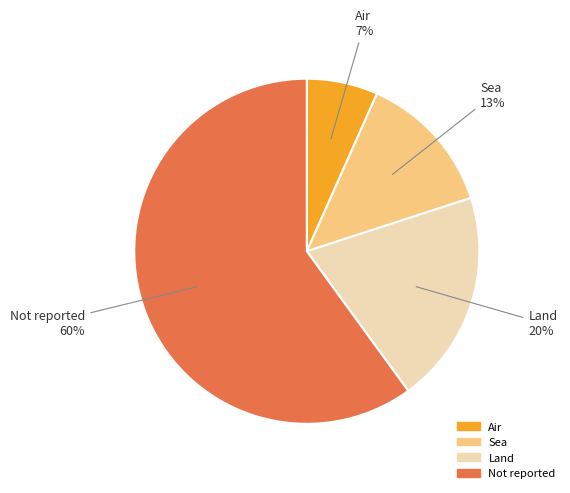

Combined, do Air and Land account for over 50%?

No